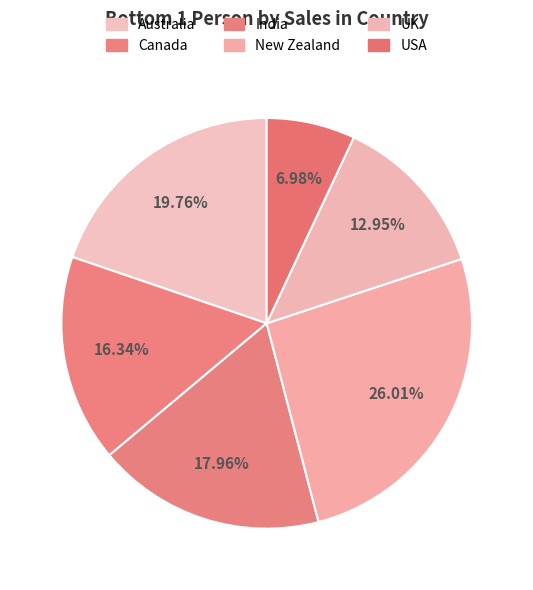

How many slices are in this pie chart?

6